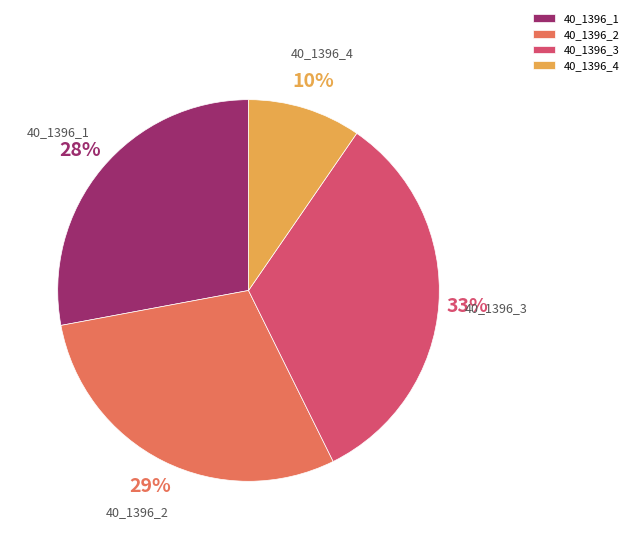

Do 40_1396_1 and 40_1396_3 together represent more than half of the pie?

Yes